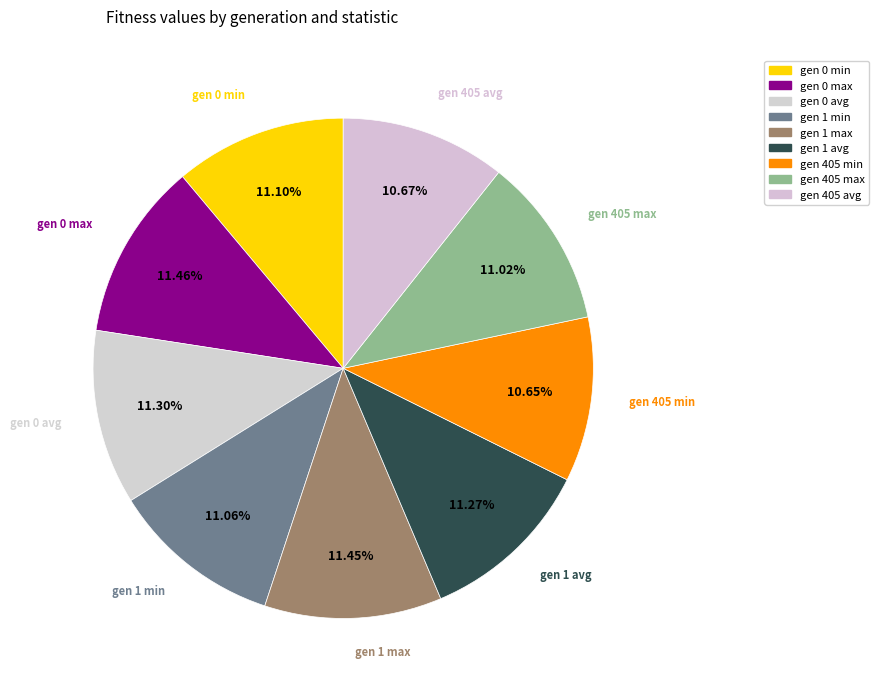

To the nearest percent, what is the combined percentage of gen 1 max and gen 0 avg?

23%